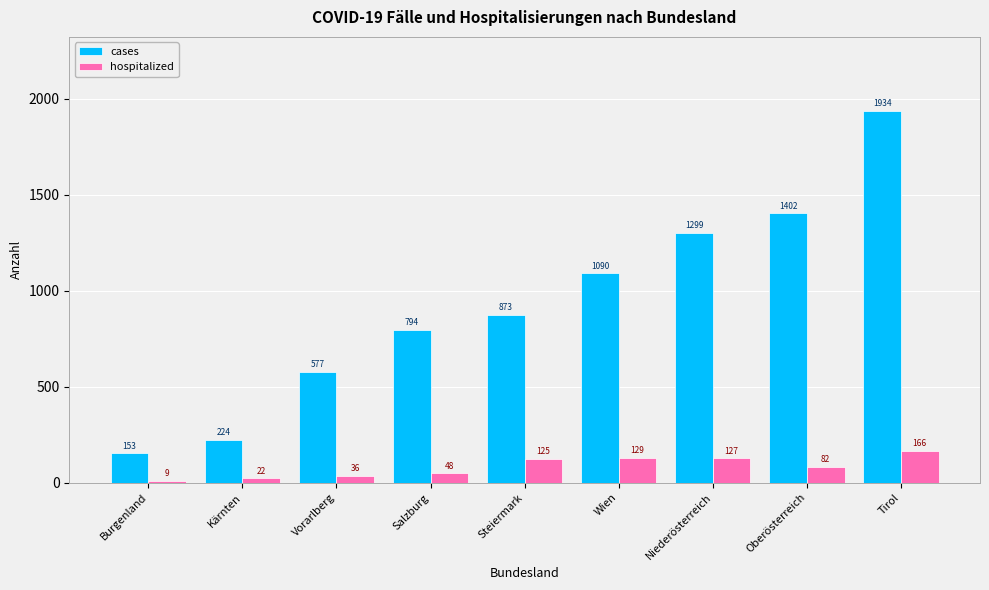

Are the bars grouped side by side (vs. stacked)?

Yes